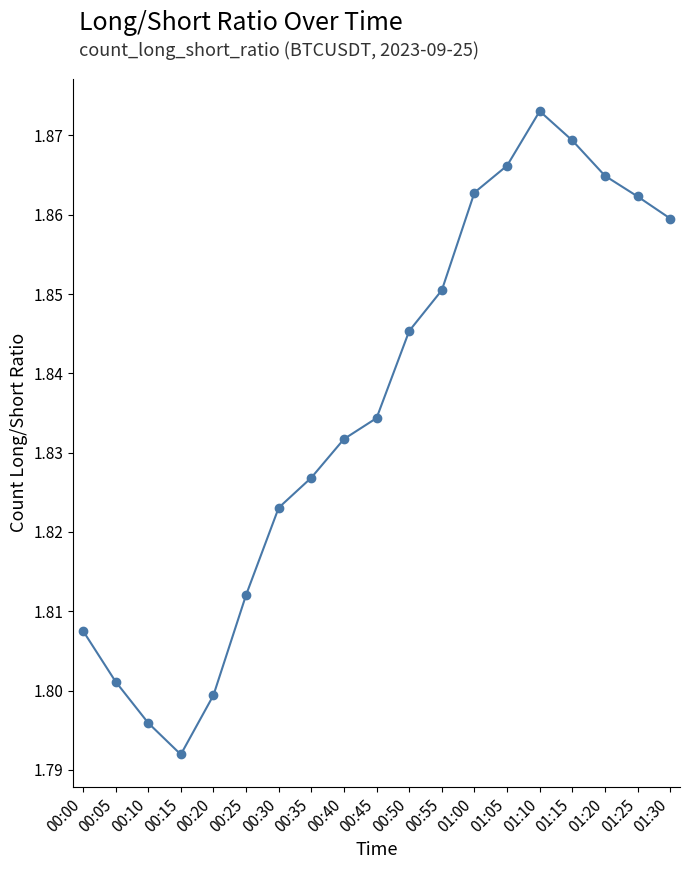

Approximately how many times larger is the value at 00:45 compared to 00:20?

1.0